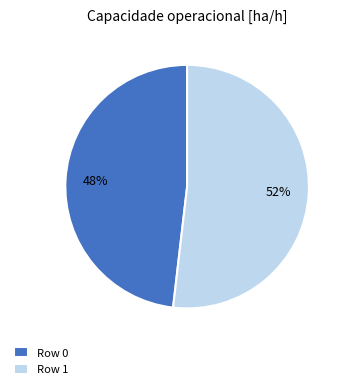

The Row 1 slice represents 52% of the pie. True or false?

True